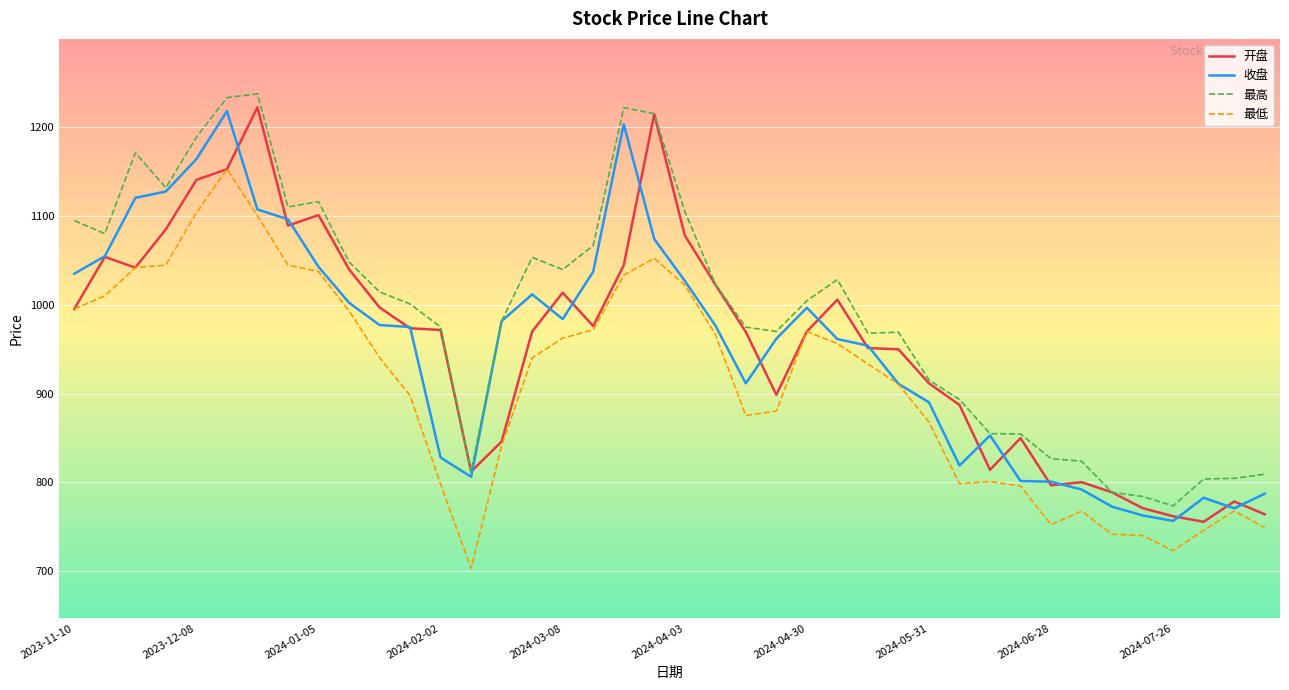

What are all the series names shown in the legend?

开盘, 收盘, 最高, 最低